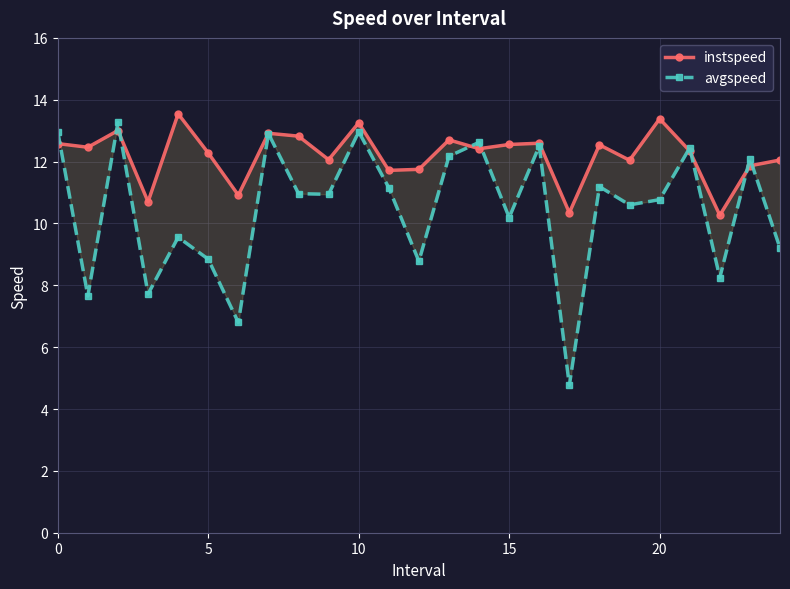

Which series has the largest range (max minus min)?

avgspeed